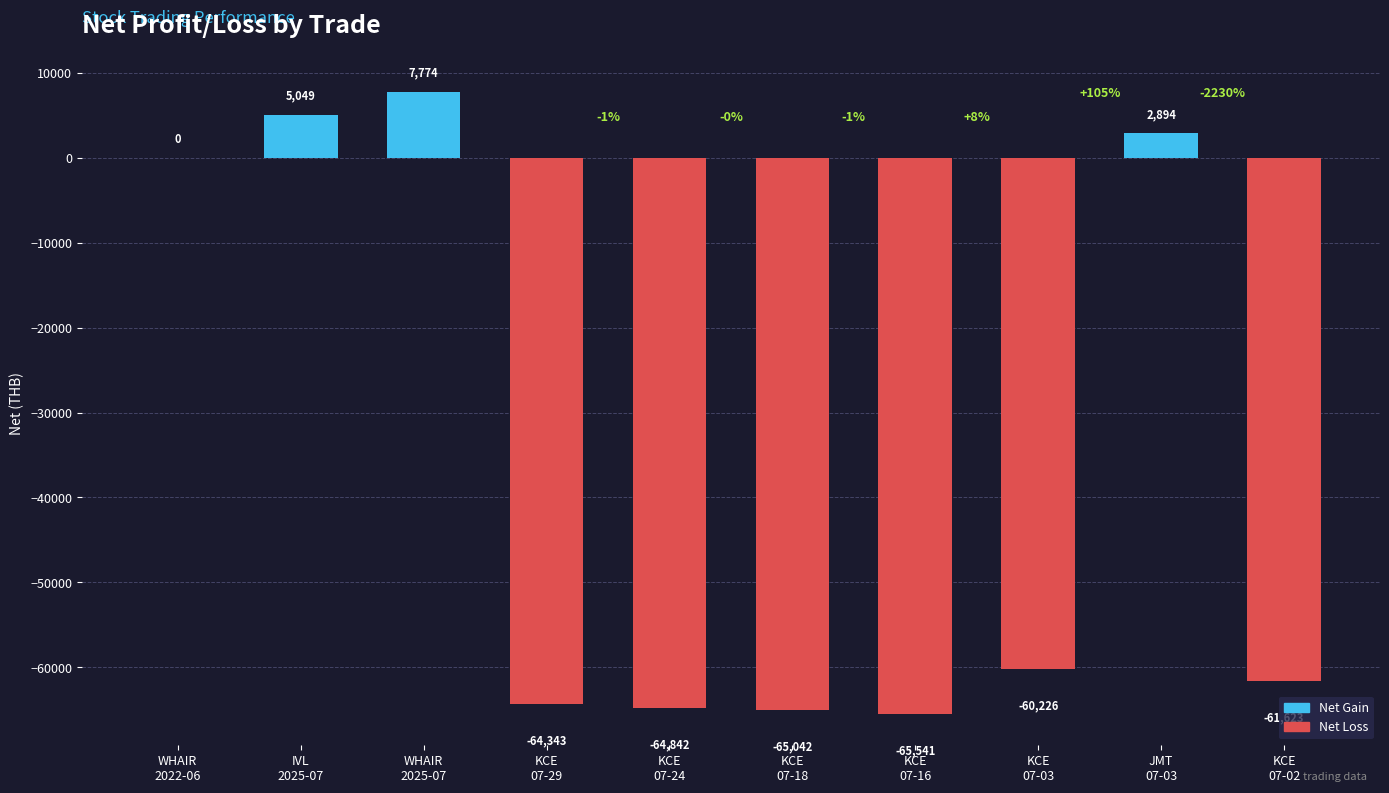

What is the maximum value shown in the chart?

7774.1